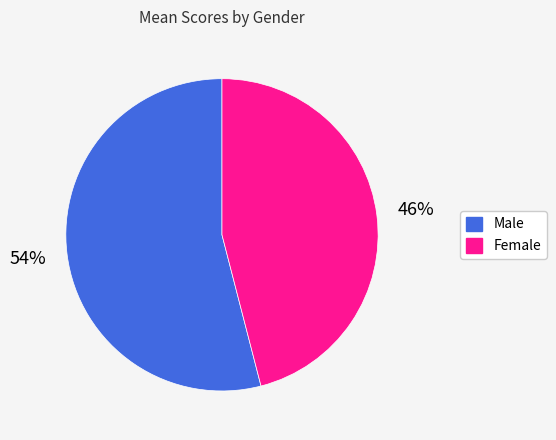

Approximately how many times larger is the value at Male compared to Female?

1.2